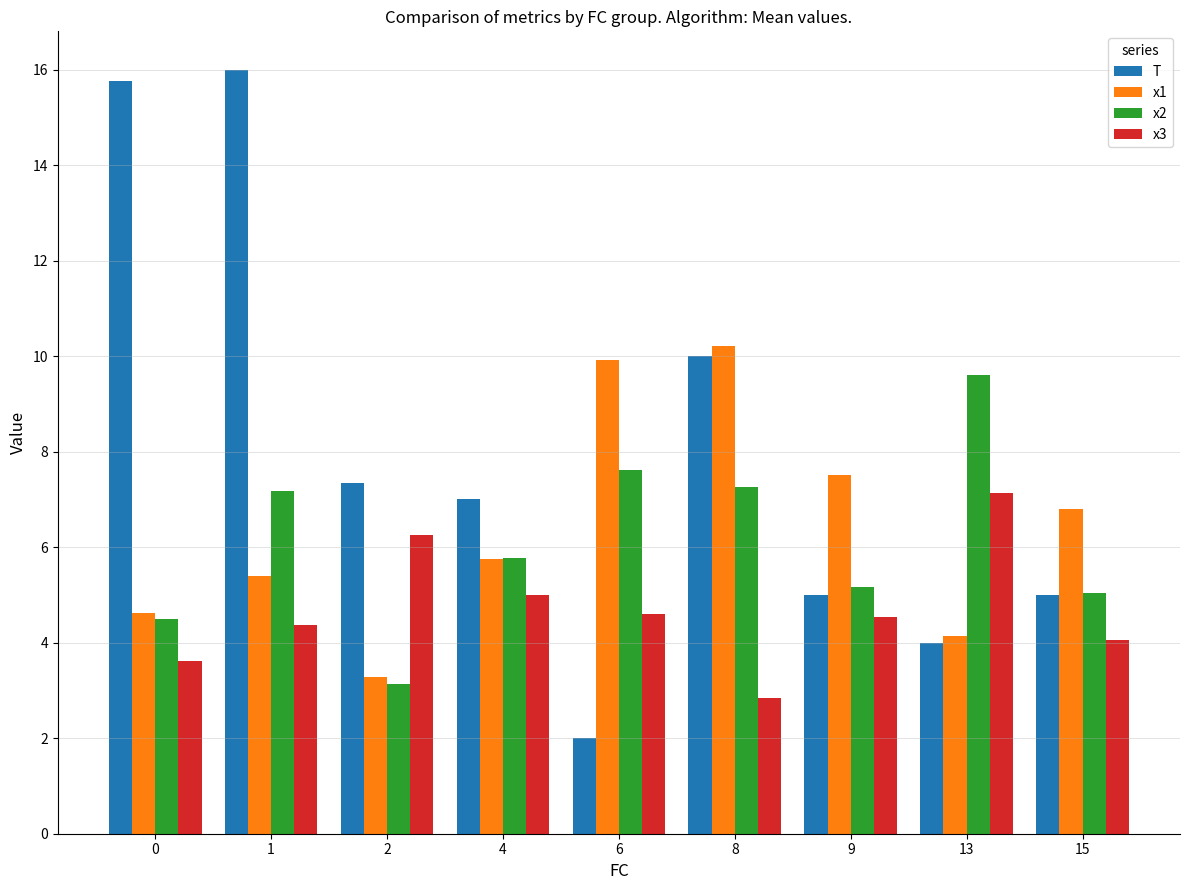

How many bars are there in total?

36